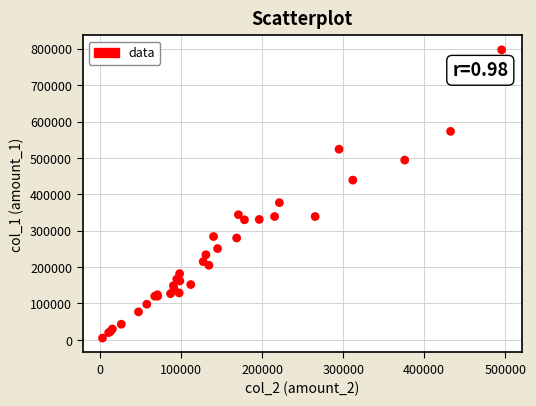

What Y value in the scatter plot is closest to 401000?

377000